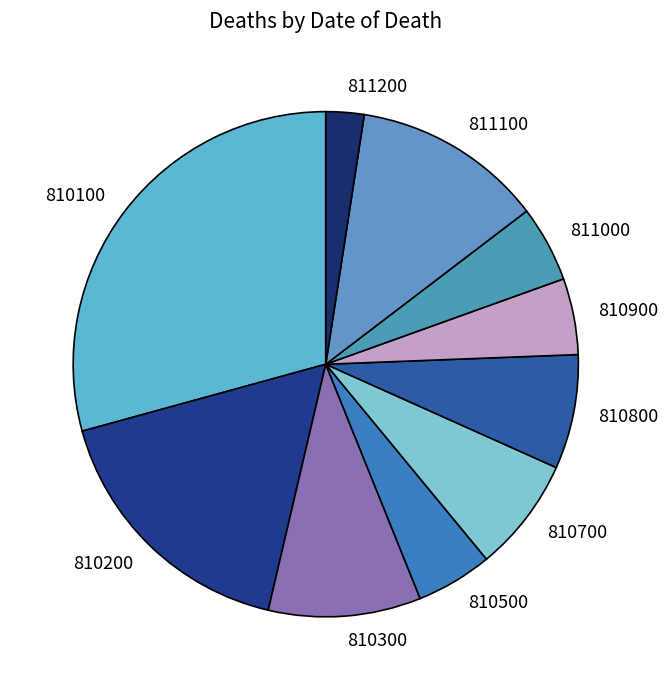

Which slice is the largest?

810100